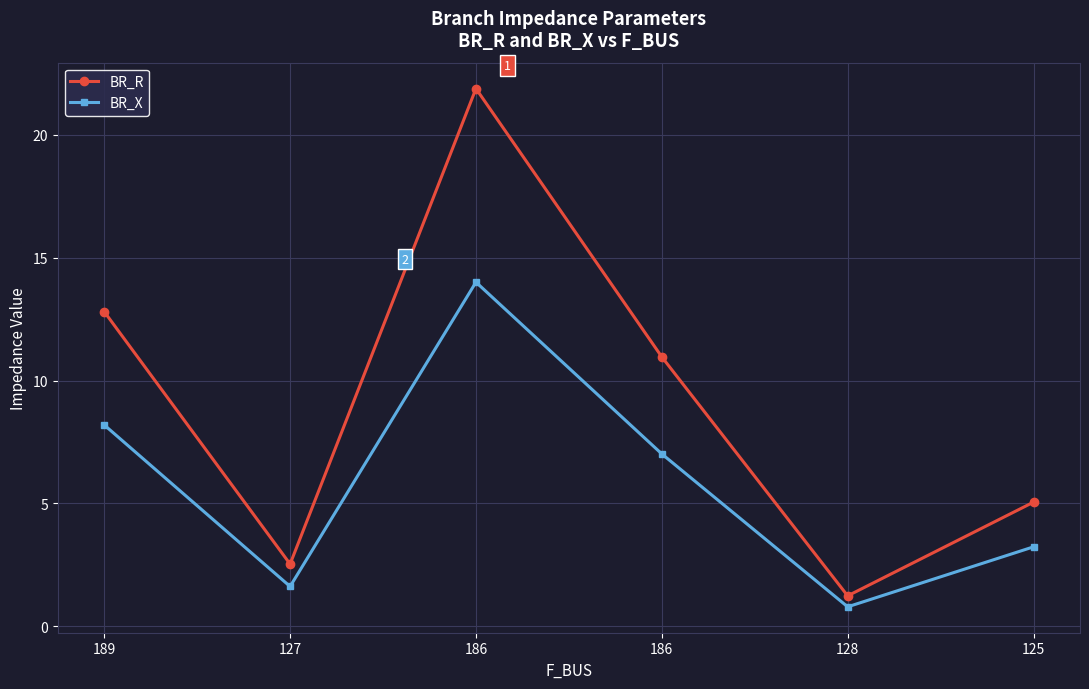

True or false: BR_R has more than 2 points higher than both neighbors.

False